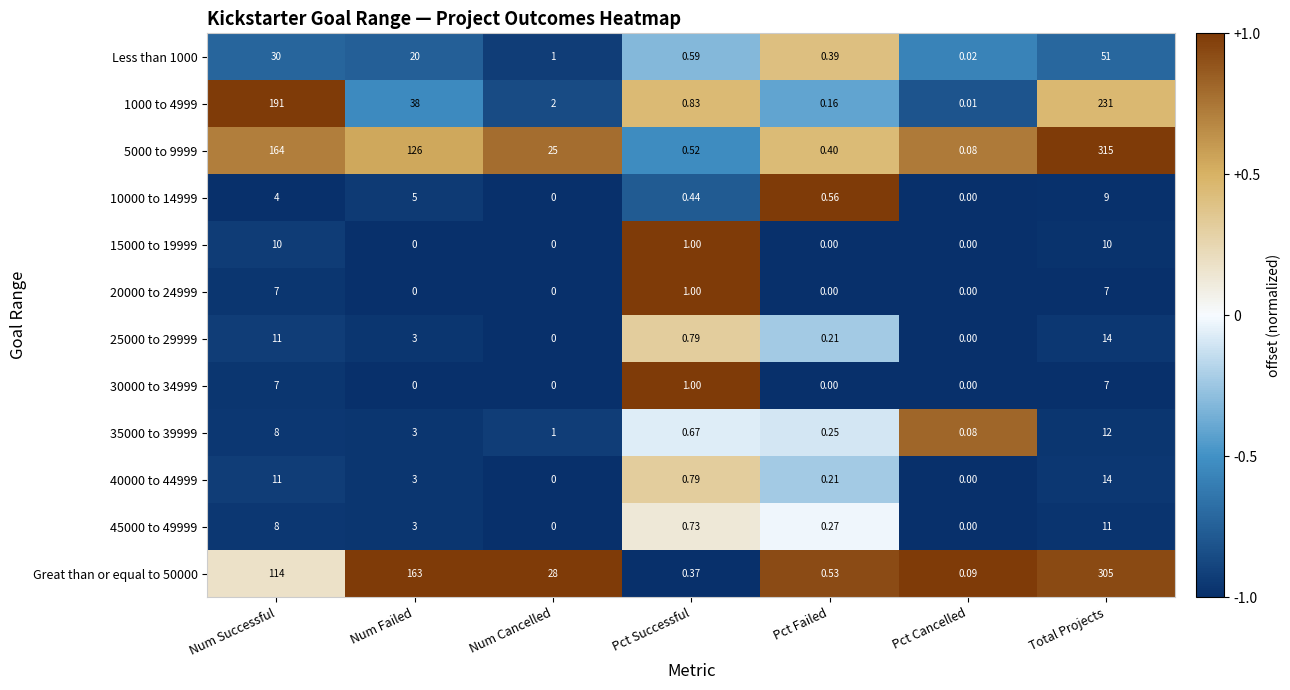

Rank the categories by Less than 1000 value from lowest to highest.

Pct Cancelled, Pct Failed, Pct Successful, Num Cancelled, Num Failed, Num Successful, Total Projects